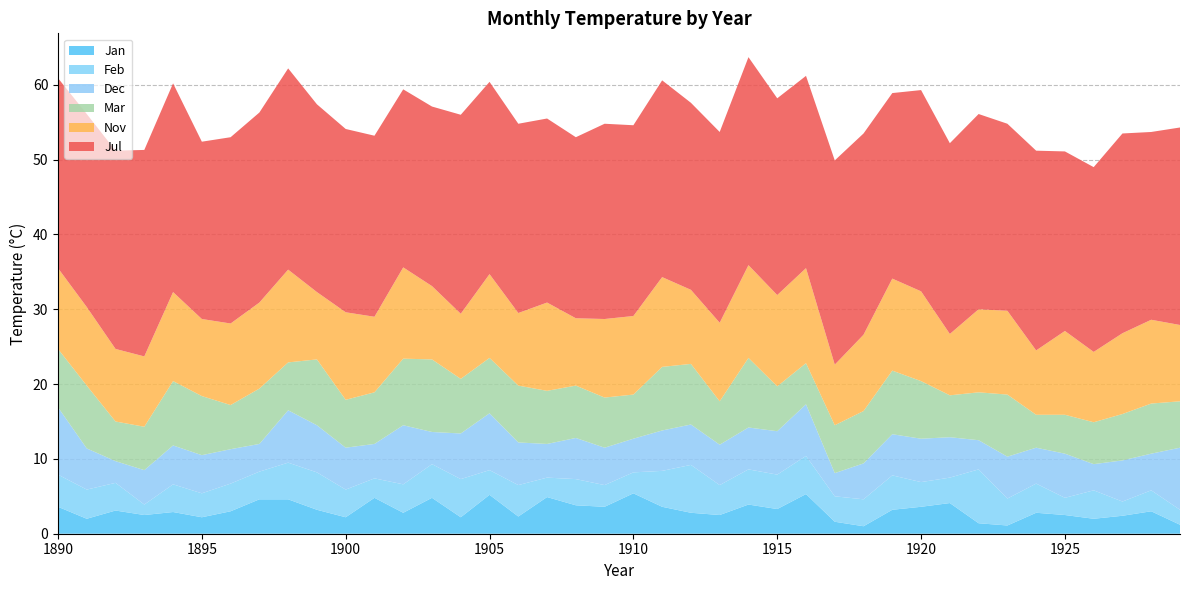

Reading left to right, transcribe all the data shown in this chart.

Jan: 3.6	2.0	3.1	2.5	2.9	2.2	3.0	4.6	4.6	3.2	2.2	4.8	2.8	4.8	2.2	5.2	2.3	4.9	3.8	3.6	5.4	3.6	2.8	2.5	3.9	3.3	5.3	1.6	1.0	3.2	3.6	4.1	1.4	1.1	2.8	2.5	2.0	2.4	3.0	1.2
Feb: 4.3	3.9	3.7	1.4	3.7	3.2	3.7	3.7	4.9	5.0	3.7	2.6	3.8	4.5	5.1	3.3	4.2	2.6	3.5	2.9	2.8	4.8	6.4	4.0	4.7	4.6	5.1	3.4	3.6	4.6	3.3	3.4	7.2	3.6	3.9	2.3	3.8	1.9	2.8	2.0
Mar: 7.8	8.4	5.3	5.8	8.6	7.9	5.9	7.4	6.4	8.8	6.4	6.9	8.9	9.7	7.3	7.4	7.6	7.1	7.0	6.7	5.9	8.5	8.1	5.8	9.3	6.0	5.5	6.4	7.0	8.5	7.7	5.6	6.4	8.3	4.4	5.2	5.6	6.2	6.7	6.2
Jul: 25.4	25.8	26.5	27.6	27.9	23.7	24.9	25.4	26.9	25.1	24.5	24.2	23.8	24.0	26.6	25.7	25.3	24.6	24.2	26.1	25.5	26.3	25.0	25.5	27.8	26.3	25.7	27.3	26.9	24.8	26.9	25.5	26.1	25.0	26.7	24.0	24.7	26.7	25.1	26.4
Nov: 10.8	10.5	9.7	9.4	11.9	10.3	10.9	11.5	12.4	9.0	11.7	10.1	12.2	9.8	8.7	11.2	9.7	11.8	9.0	10.5	10.5	12.0	9.9	10.5	12.4	12.2	12.7	8.1	10.2	12.3	12.0	8.2	11.1	11.2	8.6	11.2	9.4	10.8	11.2	10.2
Dec: 9.0	5.5	2.9	4.6	5.2	5.1	4.6	3.7	7.0	6.3	5.6	4.6	7.9	4.3	6.1	7.6	5.7	4.5	5.5	5.0	4.5	5.4	5.4	5.4	5.6	5.8	6.9	3.1	4.8	5.5	5.8	5.4	3.9	5.6	4.8	5.9	3.5	5.5	4.9	8.3